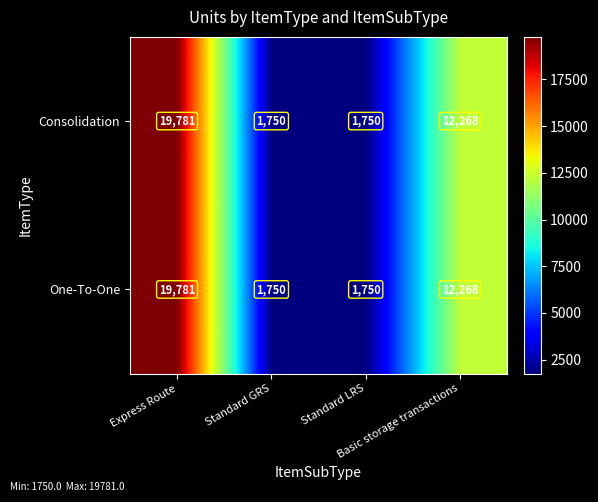

Count the Consolidation values in the range 1750 to 19781.

4